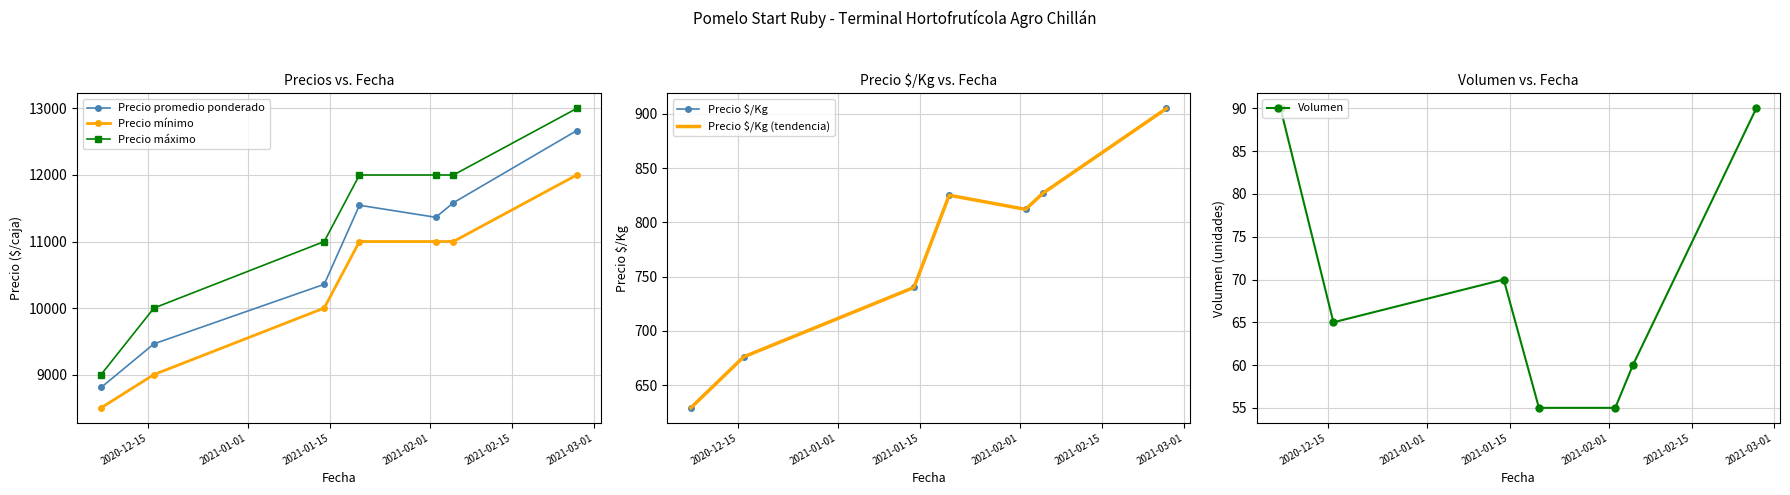

What is the value of the Precio mínimo point at the 5th from the left?

11000